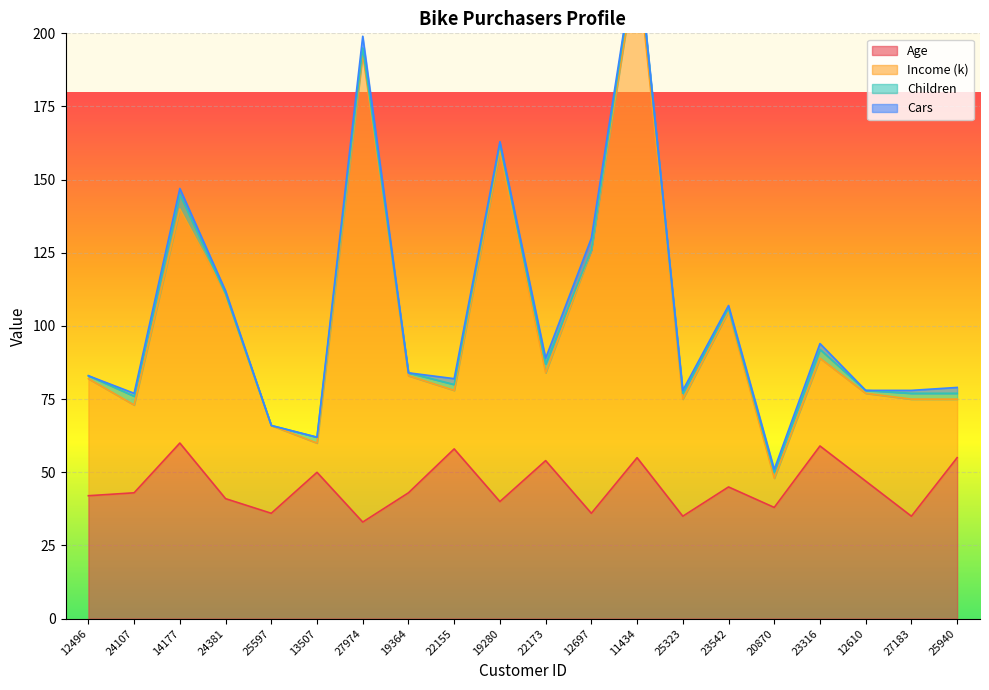

What is the difference between the highest and lowest values at 14177?

80